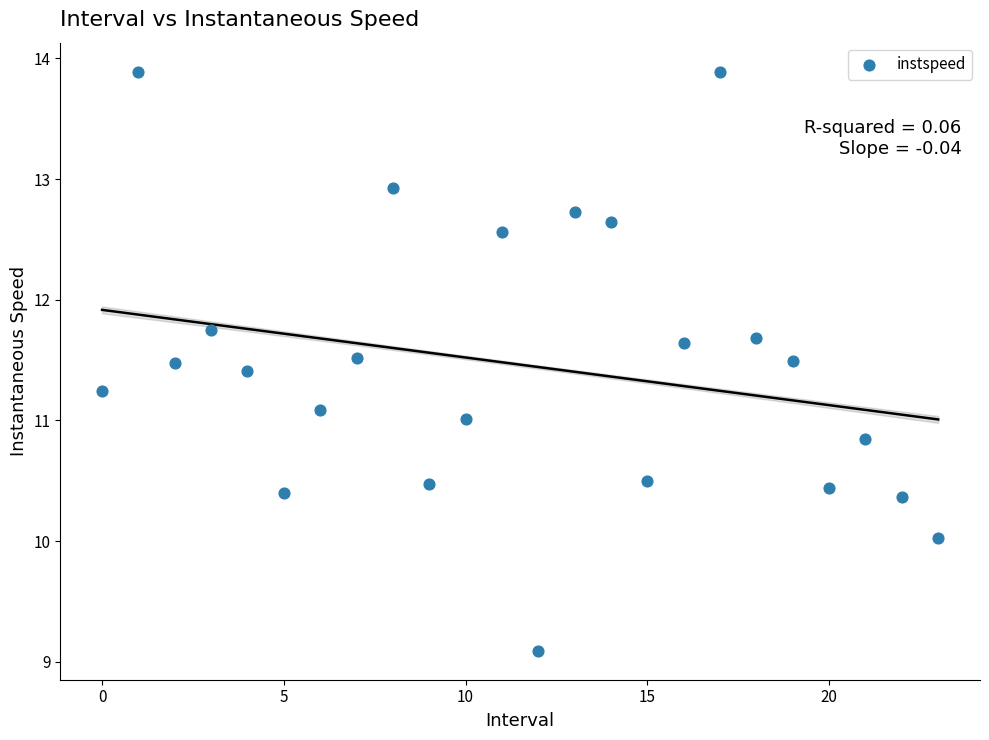

What is the range of Y values (max minus min)?

4.8